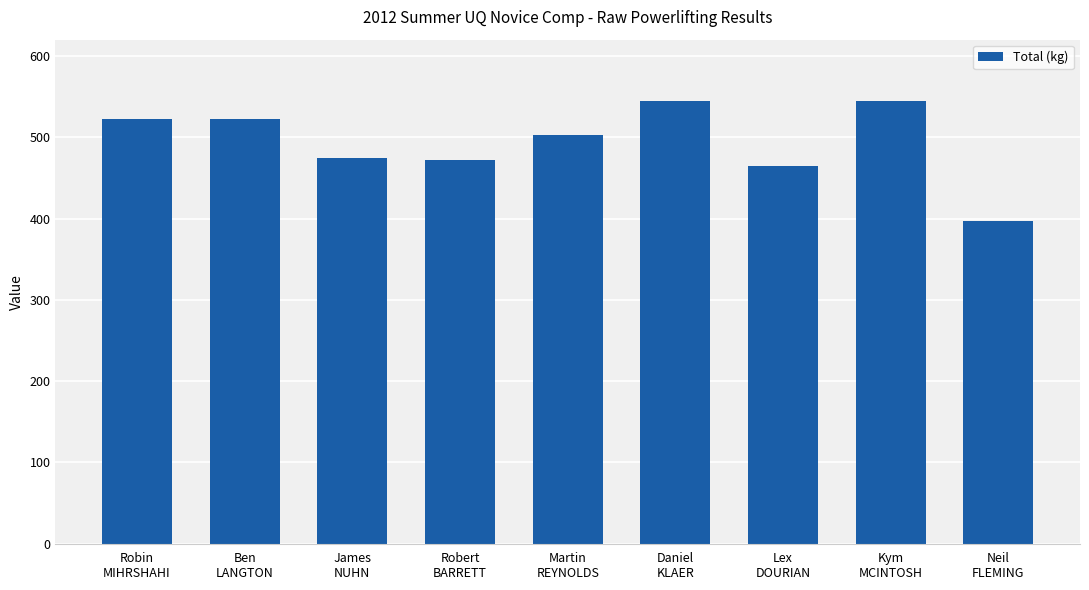

What is the value of the 7th bar from the left?

465.0